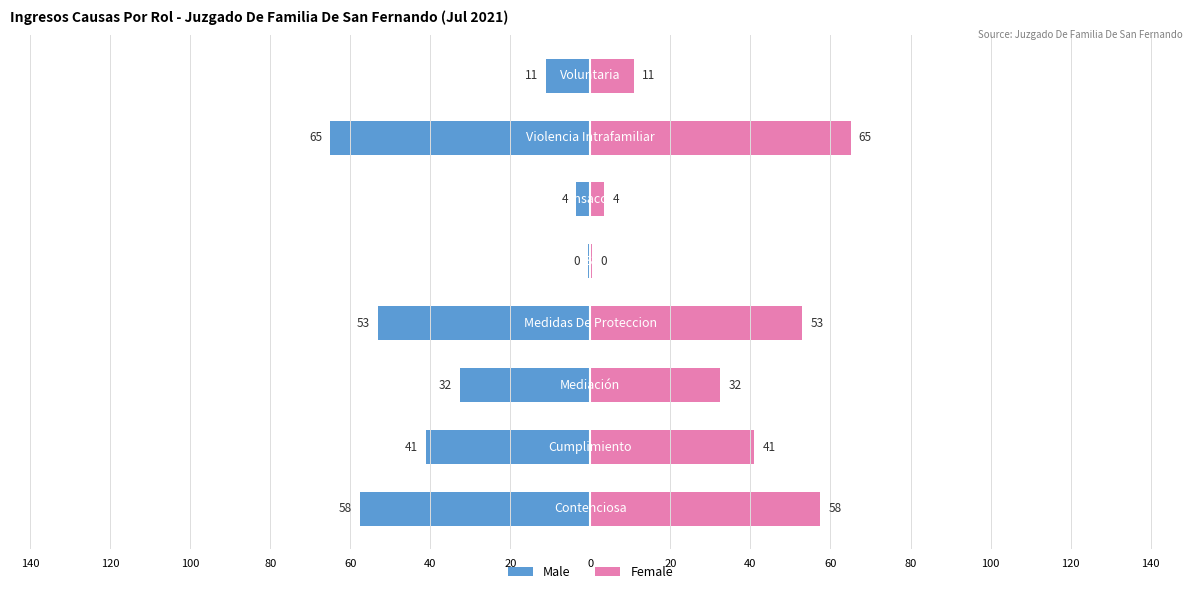

Is the value of Female at 60 greater than the value of Male at 100?

Yes